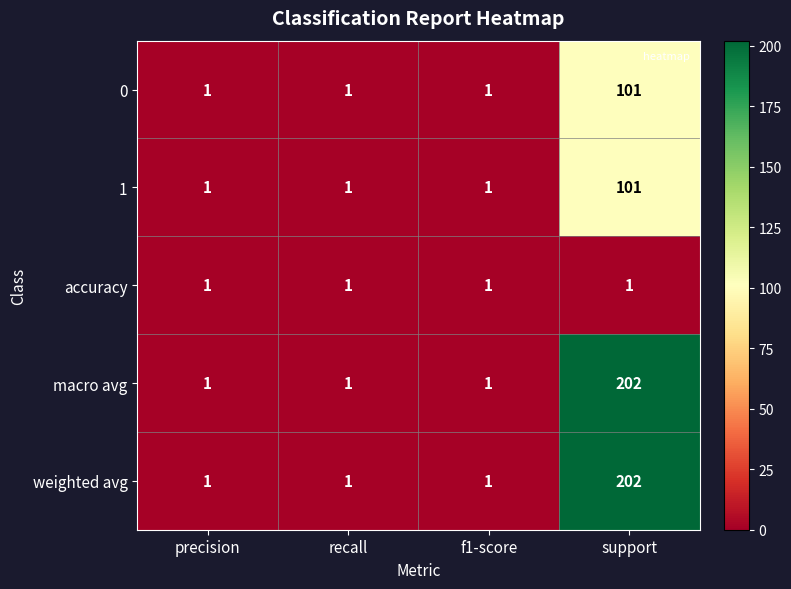

What is the total value across all series at recall?

5